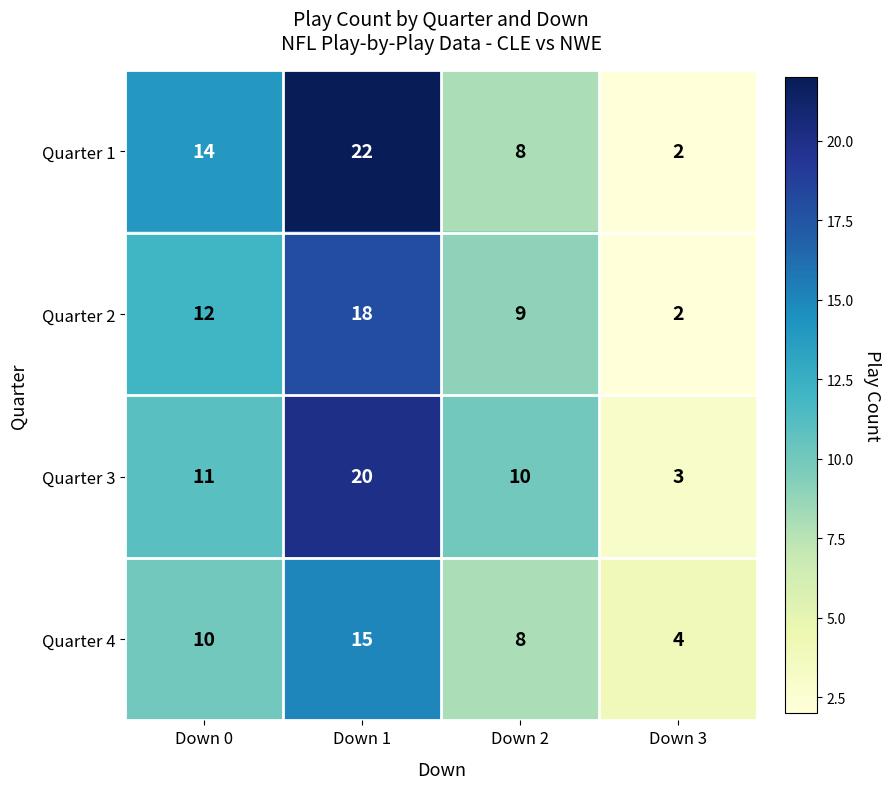

What is the smallest value displayed?

2